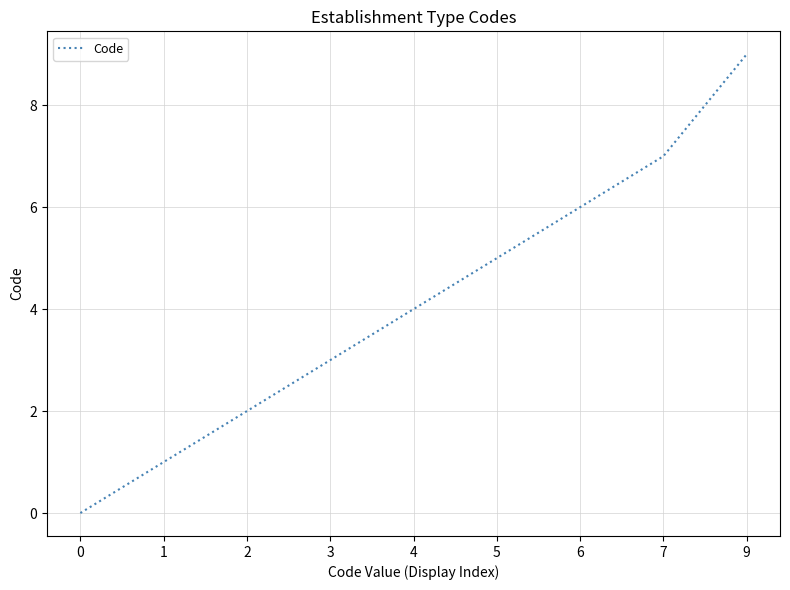

How many series are shown in this chart?

1